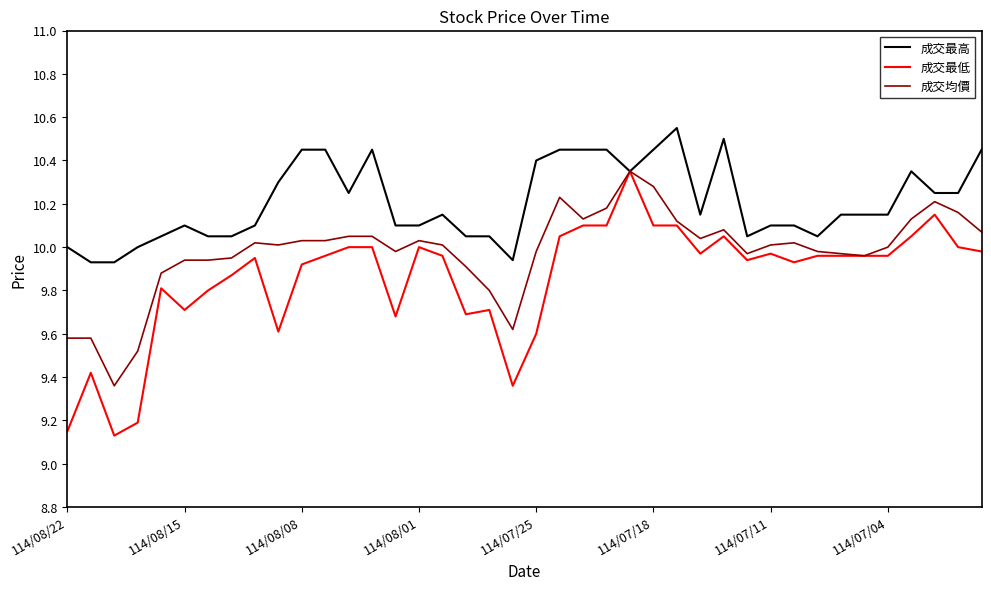

Which series has the largest total across all categories?

成交最高